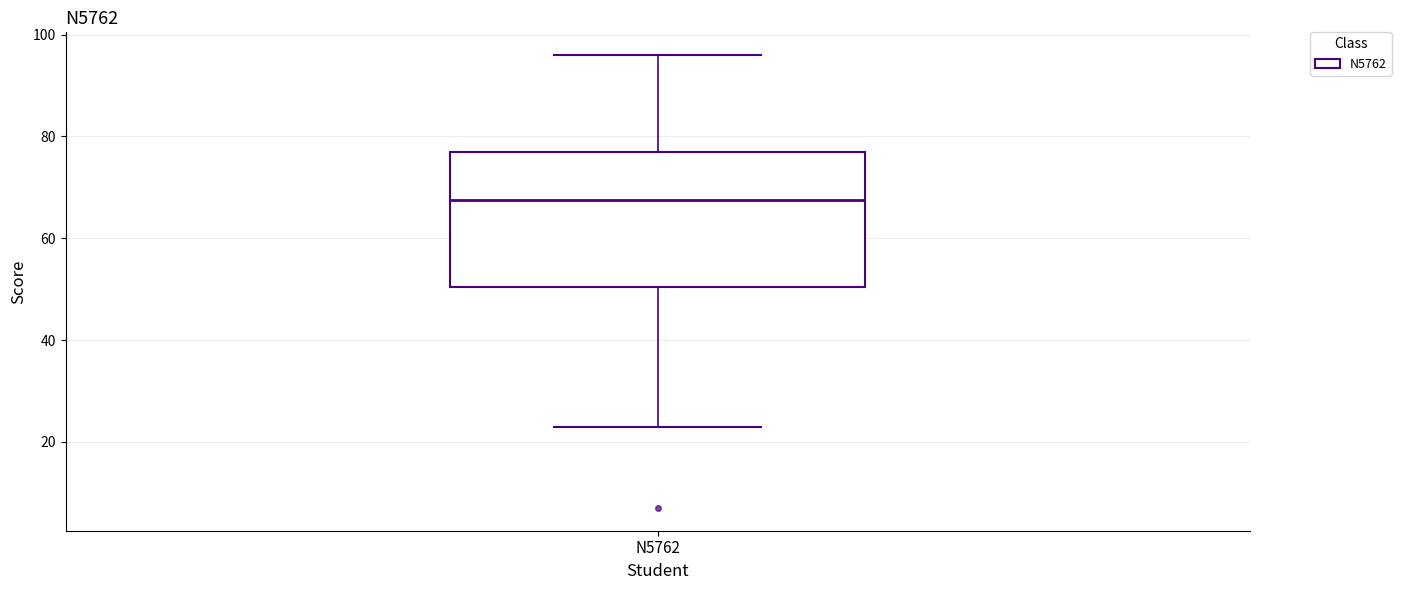

Where does the lower whisker of the box for N5762 end on the y-axis? The values are not printed on the chart, so give them approximately, as read against the axis.

24